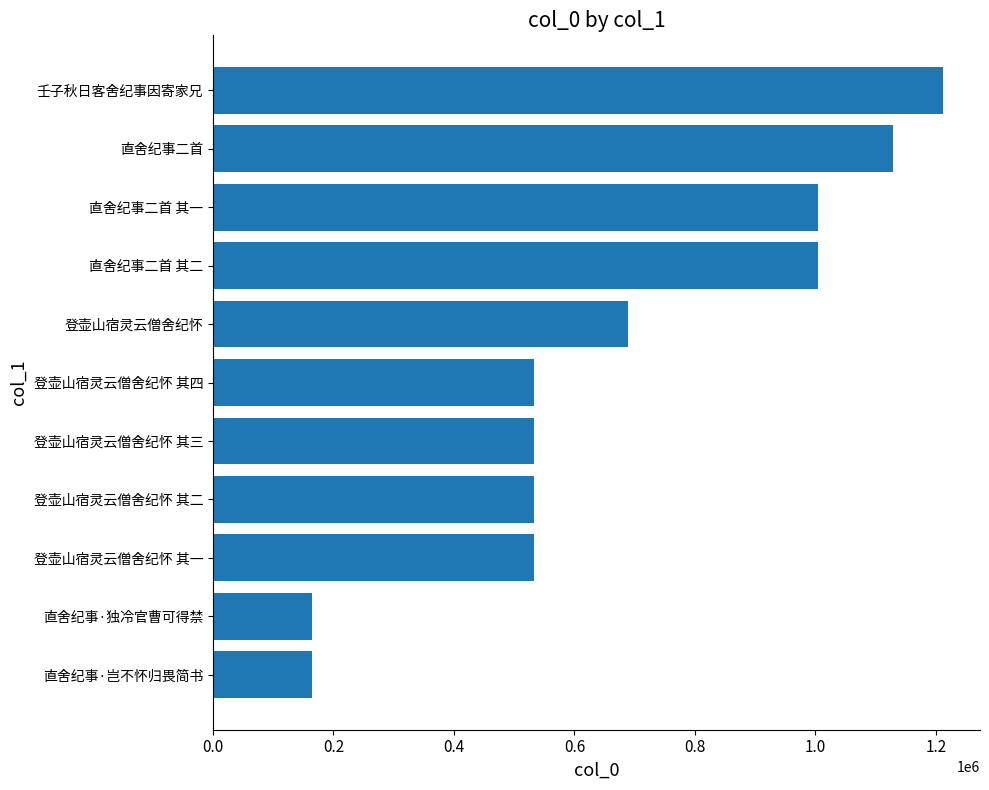

What is the smallest value displayed?

163902